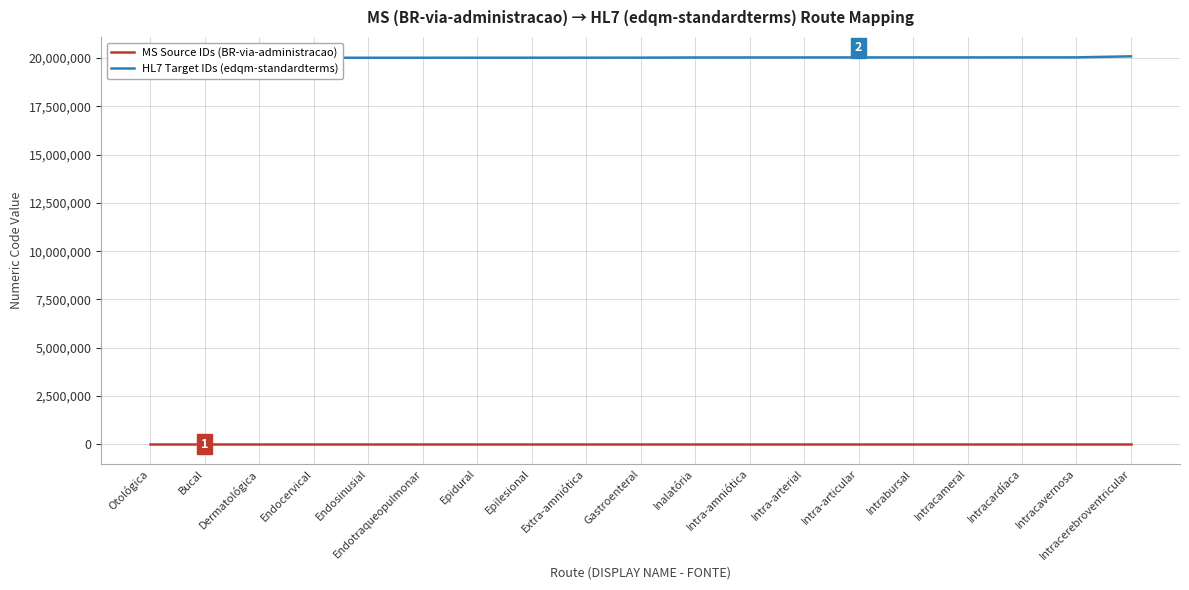

The MS Source IDs (BR-via-administracao) series shows 10870 at Extra-amniótica. True or false?

True